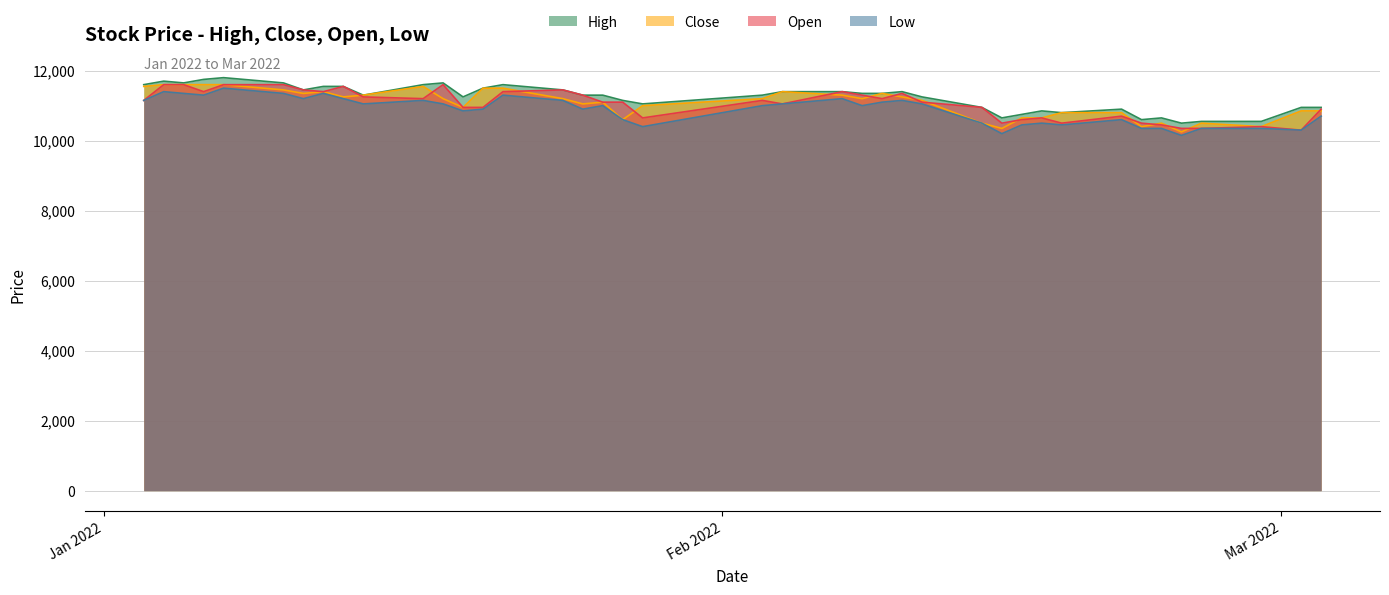

True or false: High and Low cross at least once.

False